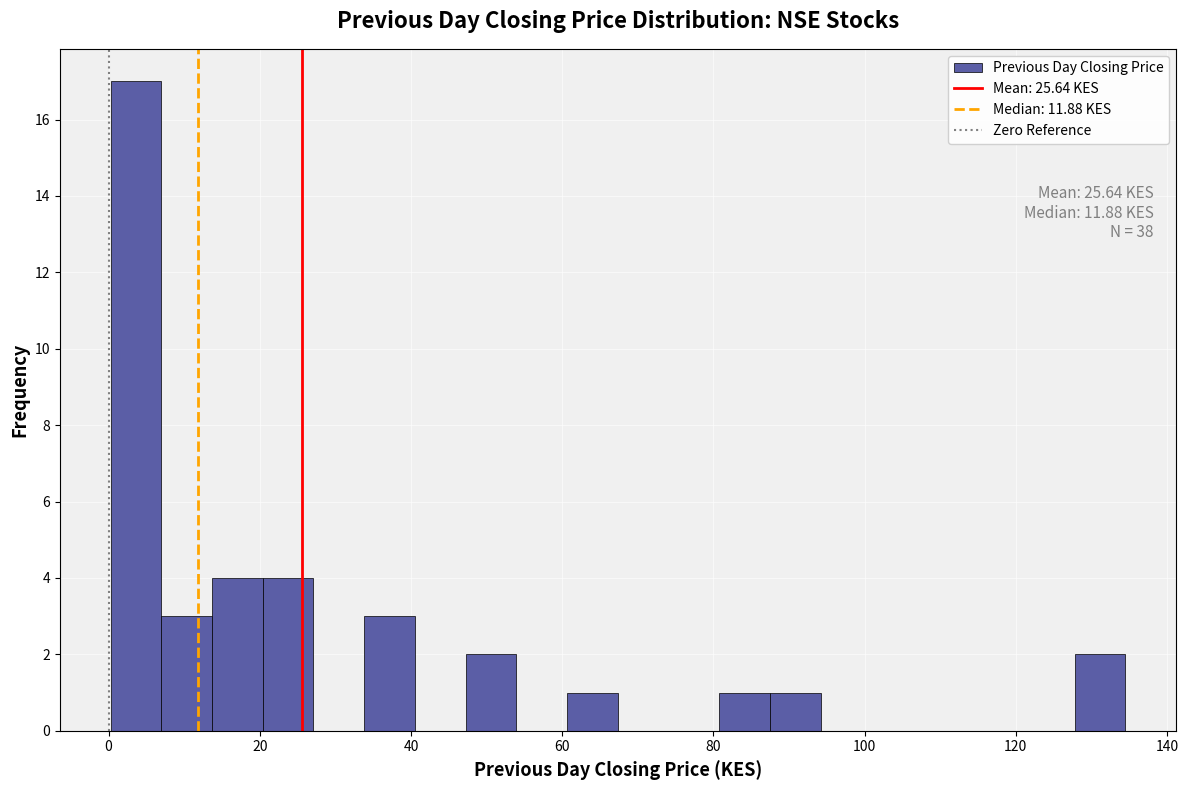

Read against the x-axis, roughly where is the centre of the tallest bar?

4